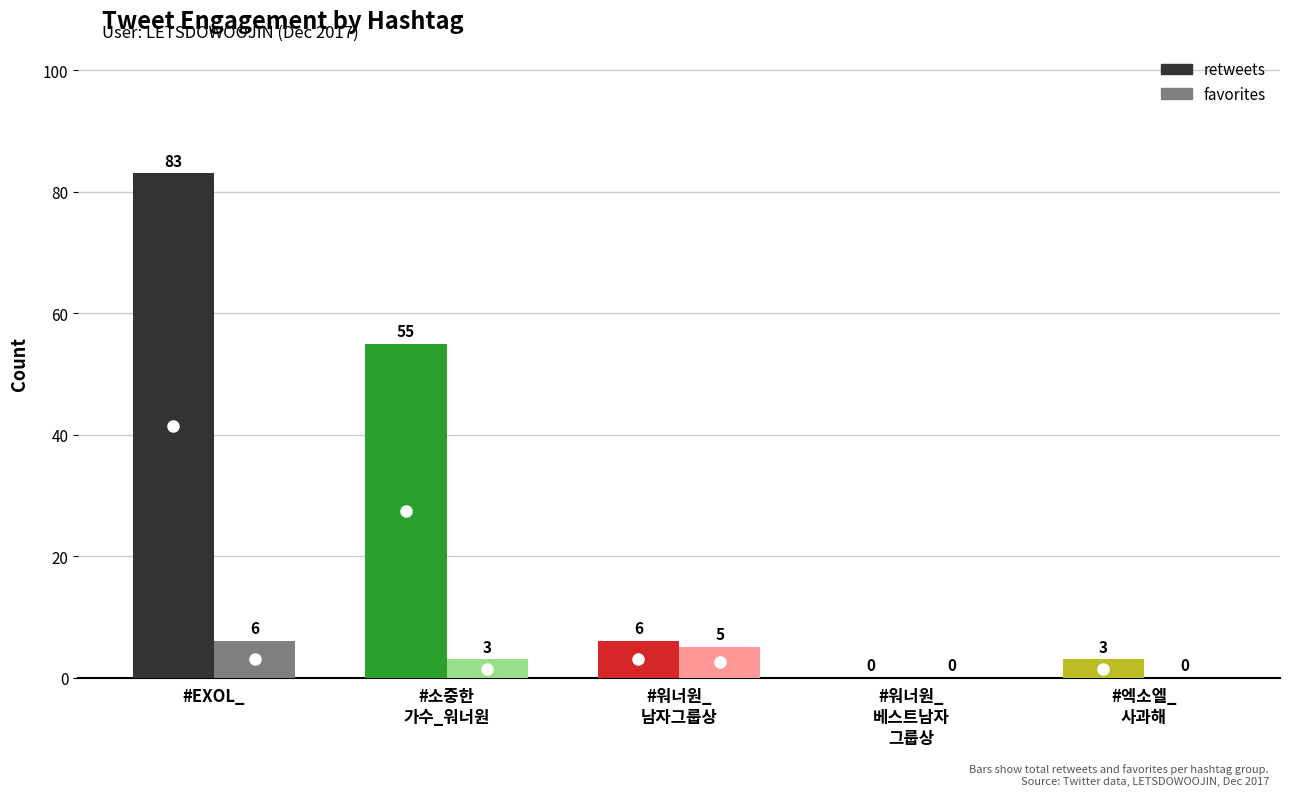

Are the bars grouped side by side (vs. stacked)?

Yes